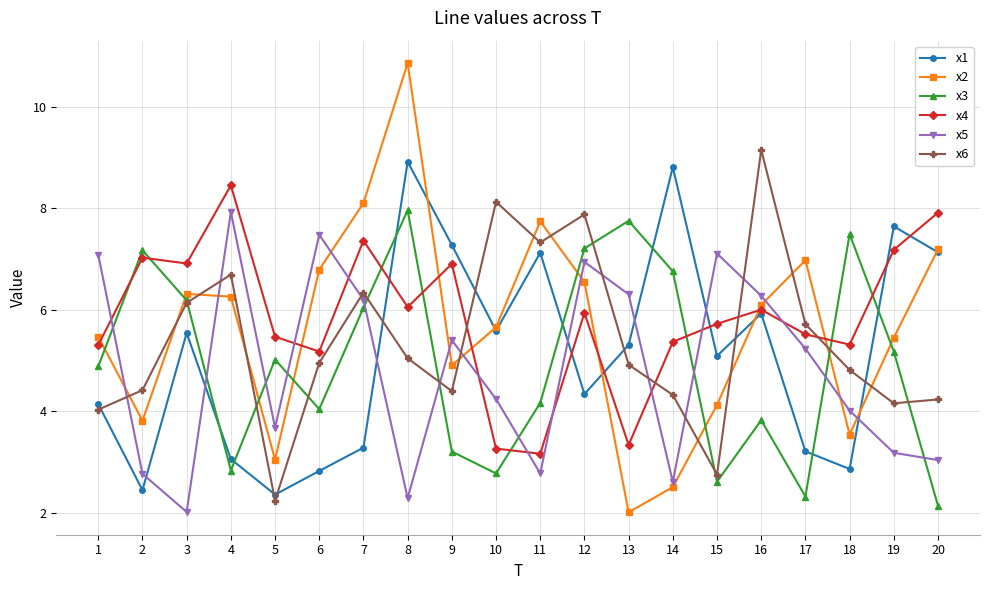

Which series ends up on top after the final intersection of x4 and x3?

x4